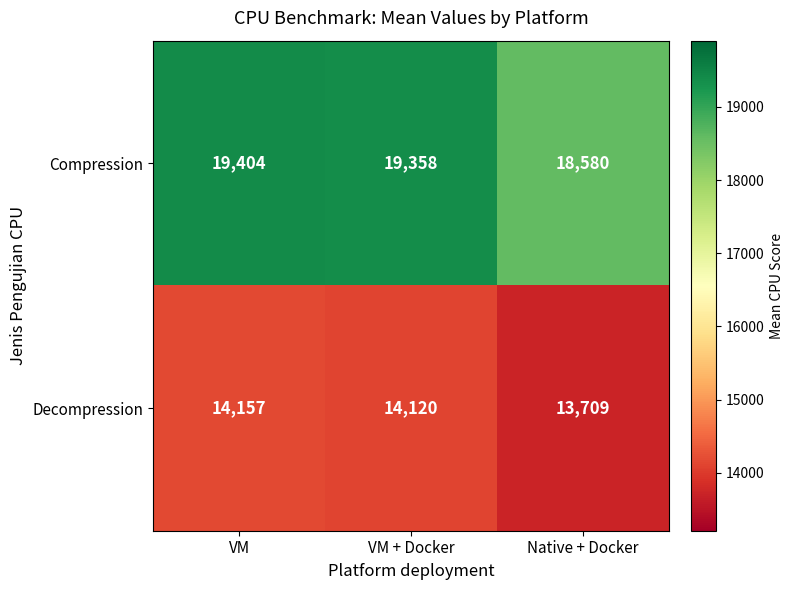

What is the average value of the Compression series?

19114